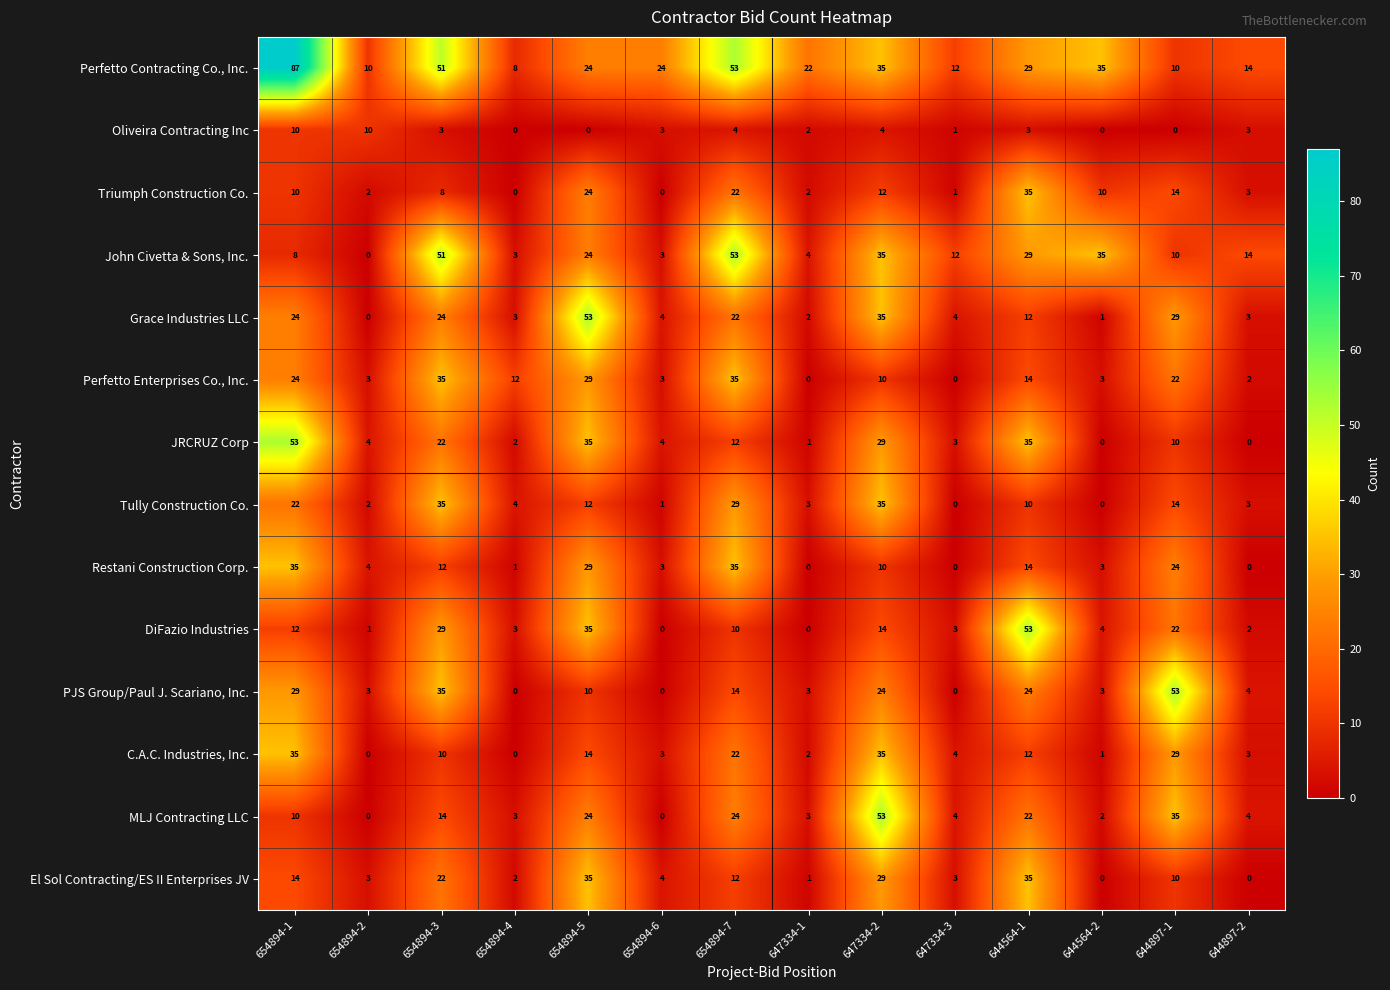

At how many categories does at least one series exceed 1?

14